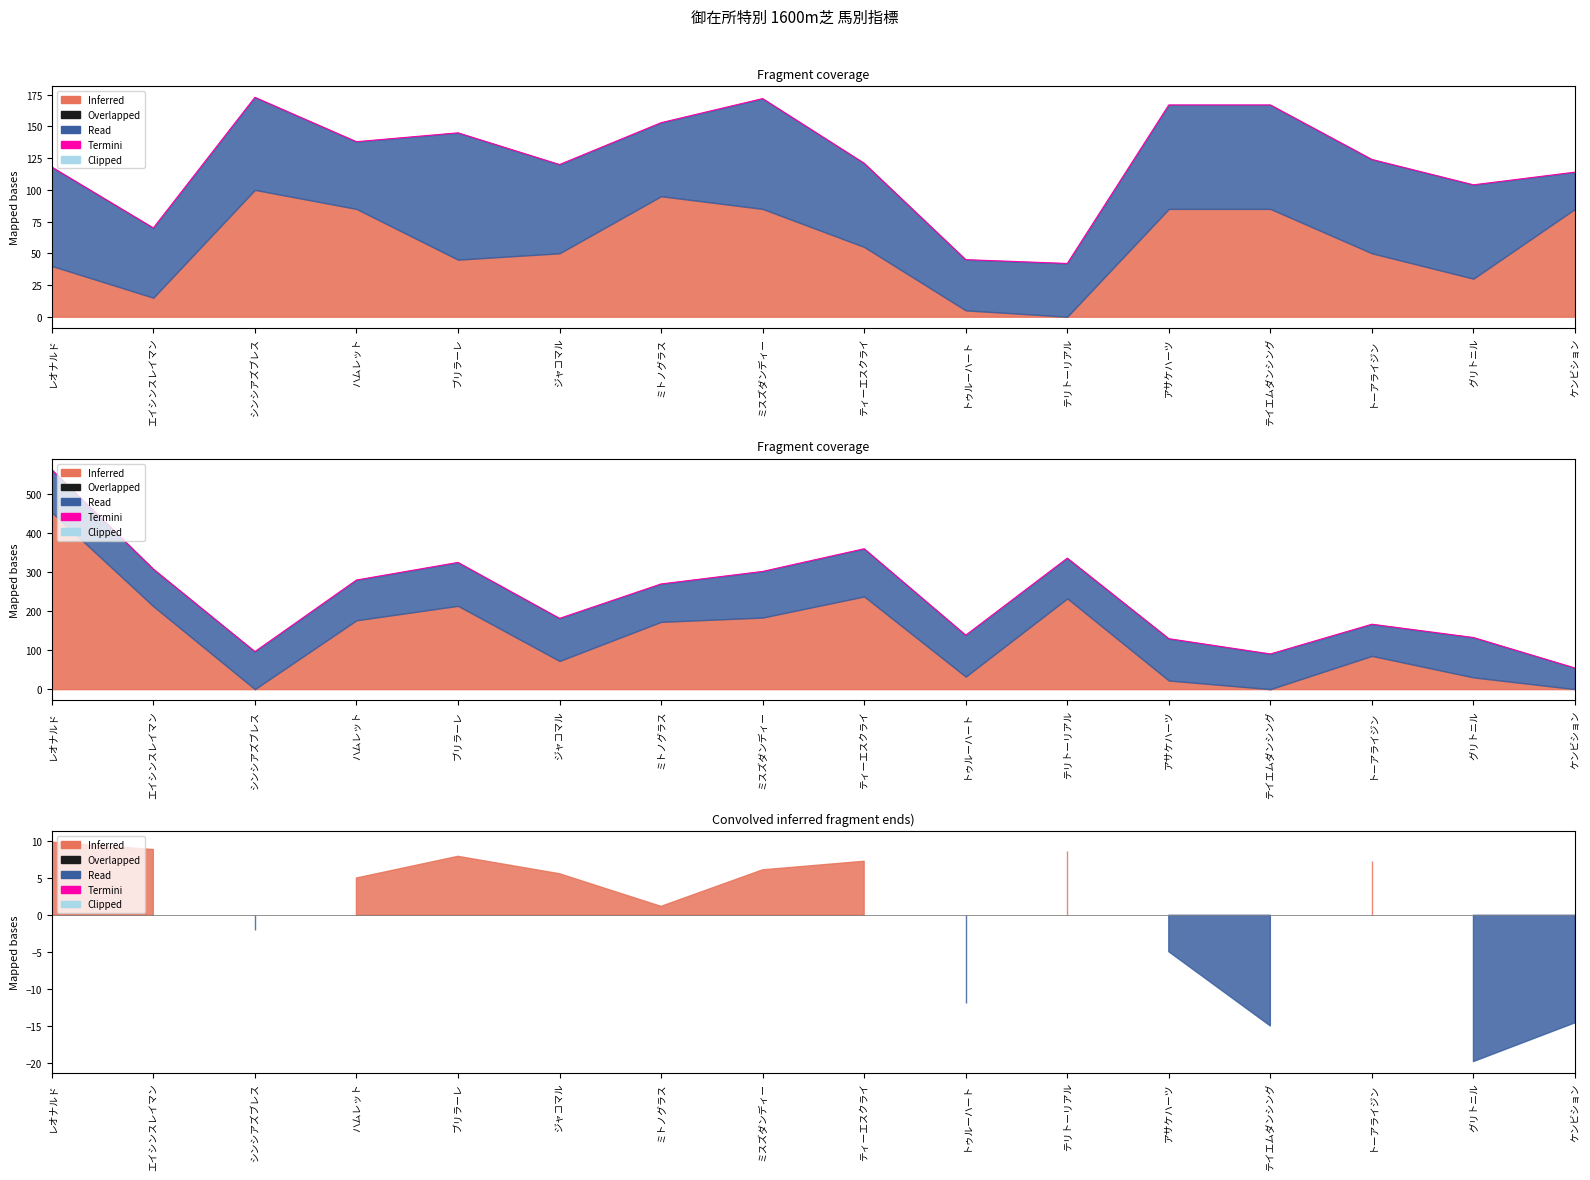

How many points are higher than both their immediate neighbors (excluding endpoints)?

4